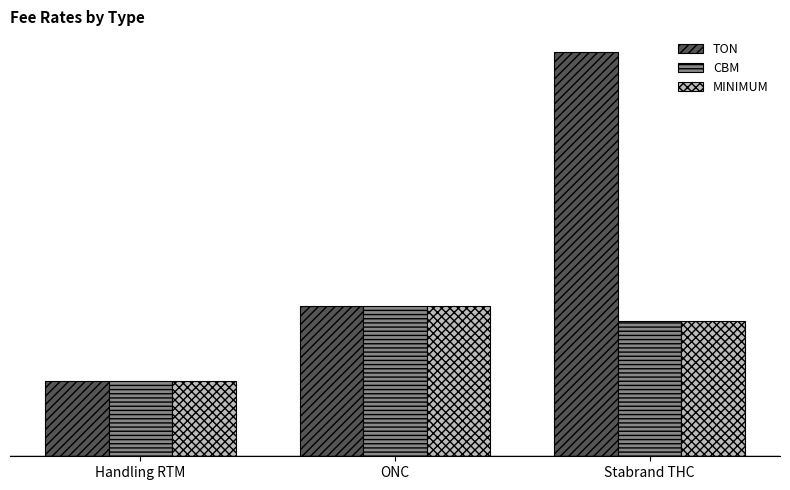

Read the TON value at ONC, to the nearest 5.

50